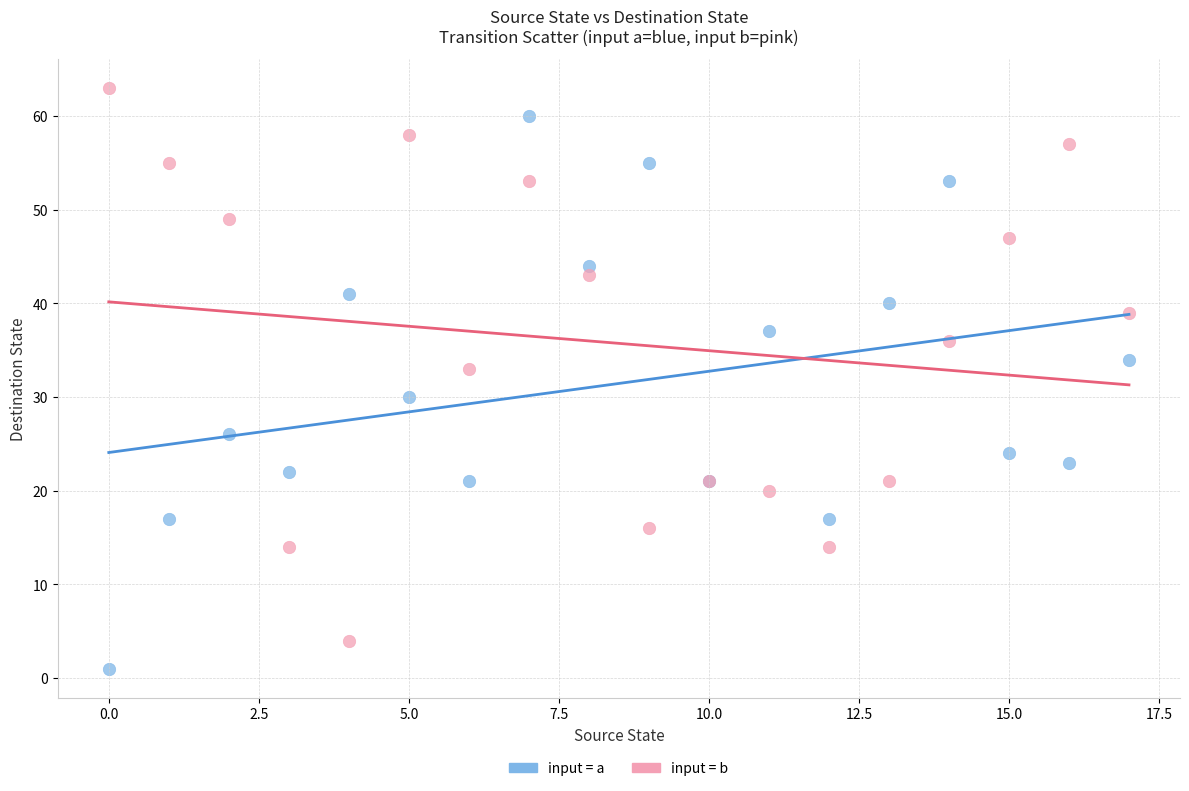

Across all series, what Y value is closest to 32?

33